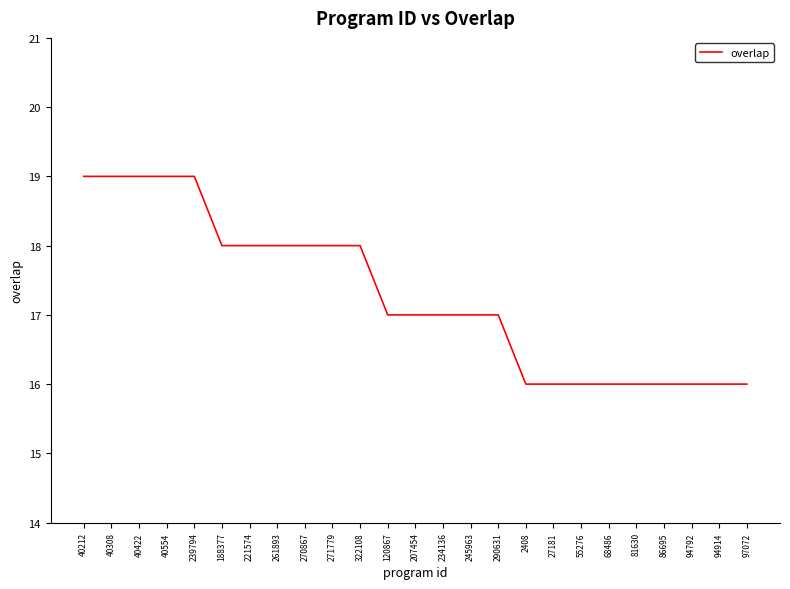

Reading left to right, what are all the values shown in this chart?

19	19	19	19	19	18	18	18	18	18	18	17	17	17	17	17	16	16	16	16	16	16	16	16	16